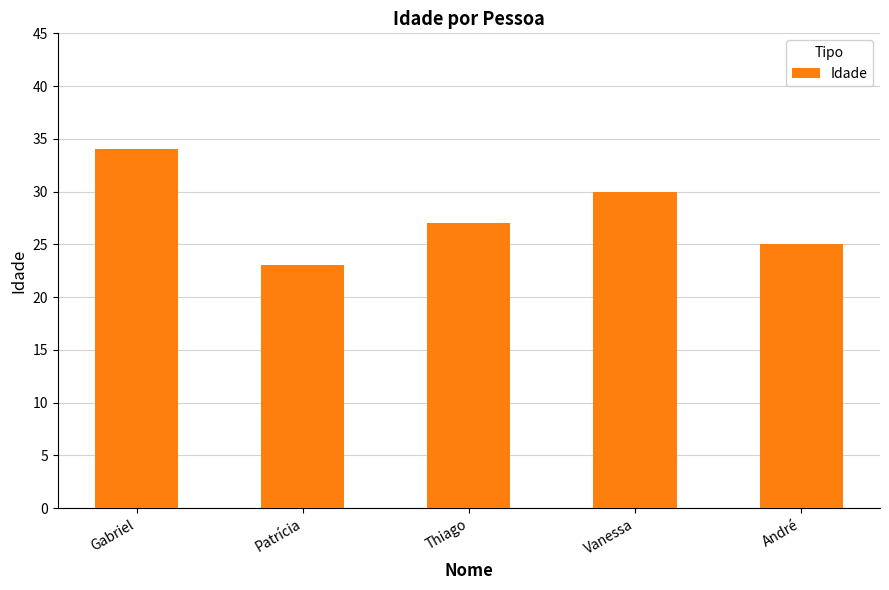

Which label corresponds to the smallest value in the chart?

Patrícia